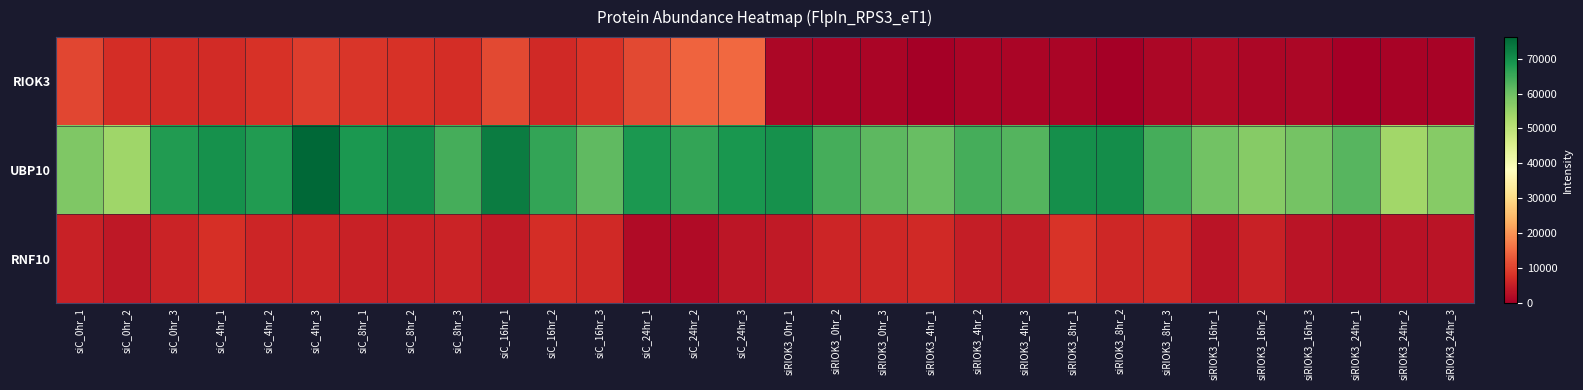

Reading left to right, transcribe all the data shown in this chart.

RIOK3: siC_0hr_1=10634.4	siC_0hr_2=7295.3	siC_0hr_3=7105.1	siC_4hr_1=6898.2	siC_4hr_2=7760.0	siC_4hr_3=9265.6	siC_8hr_1=8348.4	siC_8hr_2=7925.6	siC_8hr_3=7340.7	siC_16hr_1=10909.7	siC_16hr_2=6580.5	siC_16hr_3=8050.6	siC_24hr_1=10830.1	siC_24hr_2=14130.5	siC_24hr_3=14596.4	siRIOK3_0hr_1=1262.4	siRIOK3_0hr_2=938.2	siRIOK3_0hr_3=924.5	siRIOK3_4hr_1=0.0	siRIOK3_4hr_2=1117.2	siRIOK3_4hr_3=1182.2	siRIOK3_8hr_1=1091.4	siRIOK3_8hr_2=0.0	siRIOK3_8hr_3=1258.0	siRIOK3_16hr_1=1798.7	siRIOK3_16hr_2=1310.3	siRIOK3_16hr_3=1354.0	siRIOK3_24hr_1=0.0	siRIOK3_24hr_2=714.4	siRIOK3_24hr_3=753.2
UBP10: siC_0hr_1=57775.3	siC_0hr_2=53975.5	siC_0hr_3=67733.8	siC_4hr_1=69327.0	siC_4hr_2=67573.0	siC_4hr_3=76160.5	siC_8hr_1=68329.4	siC_8hr_2=69926.4	siC_8hr_3=64116.8	siC_16hr_1=72733.1	siC_16hr_2=66005.9	siC_16hr_3=61556.1	siC_24hr_1=68312.5	siC_24hr_2=65917.2	siC_24hr_3=68454.9	siRIOK3_0hr_1=69385.8	siRIOK3_0hr_2=64036.6	siRIOK3_0hr_3=61724.9	siRIOK3_4hr_1=60570.7	siRIOK3_4hr_2=64096.1	siRIOK3_4hr_3=62714.1	siRIOK3_8hr_1=69854.2	siRIOK3_8hr_2=70140.5	siRIOK3_8hr_3=64070.1	siRIOK3_16hr_1=59326.3	siRIOK3_16hr_2=56873.3	siRIOK3_16hr_3=59131.1	siRIOK3_24hr_1=62275.3	siRIOK3_24hr_2=53809.3	siRIOK3_24hr_3=56942.0
RNF10: siC_0hr_1=5420.9	siC_0hr_2=4144.5	siC_0hr_3=5723.4	siC_4hr_1=7450.4	siC_4hr_2=5968.9	siC_4hr_3=6121.7	siC_8hr_1=5515.5	siC_8hr_2=5510.0	siC_8hr_3=5814.2	siC_16hr_1=4374.9	siC_16hr_2=7202.6	siC_16hr_3=6729.4	siC_24hr_1=2047.7	siC_24hr_2=1857.2	siC_24hr_3=3844.2	siRIOK3_0hr_1=4449.1	siRIOK3_0hr_2=6179.0	siRIOK3_0hr_3=6515.4	siRIOK3_4hr_1=6647.3	siRIOK3_4hr_2=4960.2	siRIOK3_4hr_3=4729.8	siRIOK3_8hr_1=8089.3	siRIOK3_8hr_2=6480.3	siRIOK3_8hr_3=6624.7	siRIOK3_16hr_1=3526.2	siRIOK3_16hr_2=5452.3	siRIOK3_16hr_3=3563.8	siRIOK3_24hr_1=2573.9	siRIOK3_24hr_2=3025.3	siRIOK3_24hr_3=3353.4